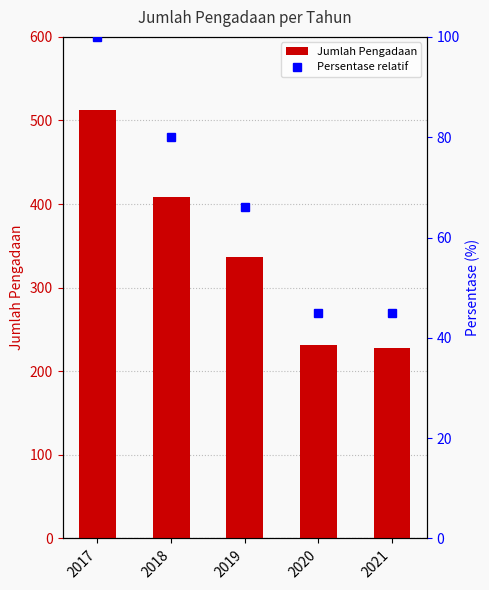

At which category is the sum across all series the highest?

2017